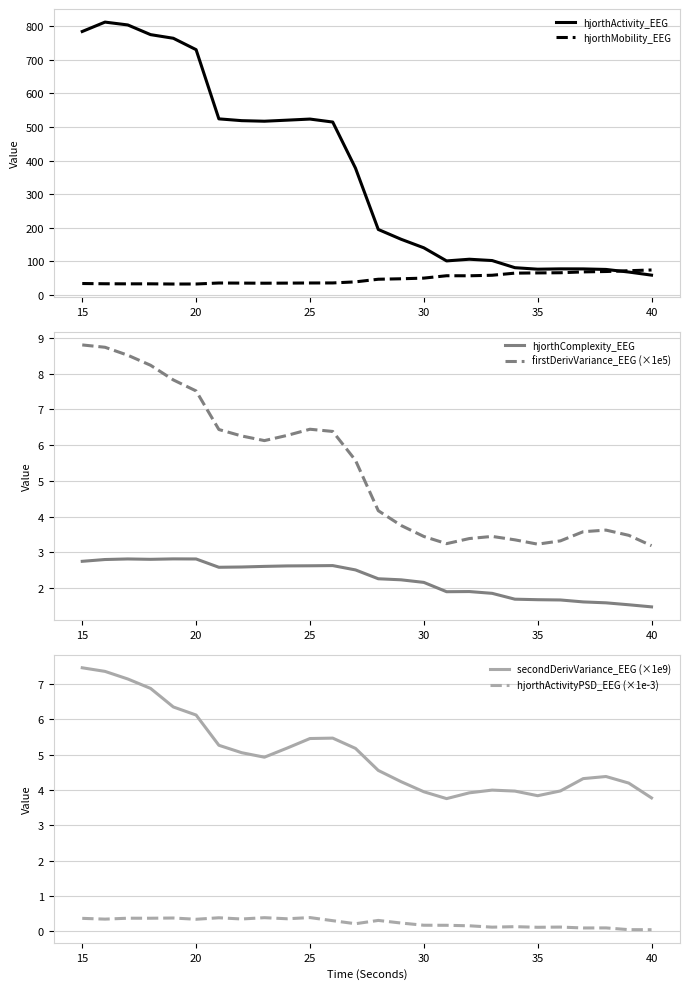

The hjorthActivity_EEG series shows 76.2 at 35. True or false?

True